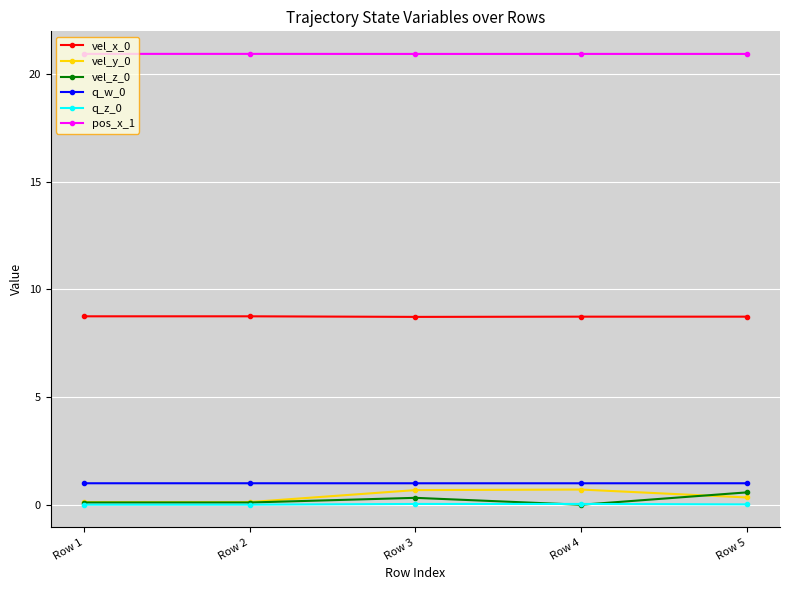

What is the highest value of the pos_x_1 series?

20.9